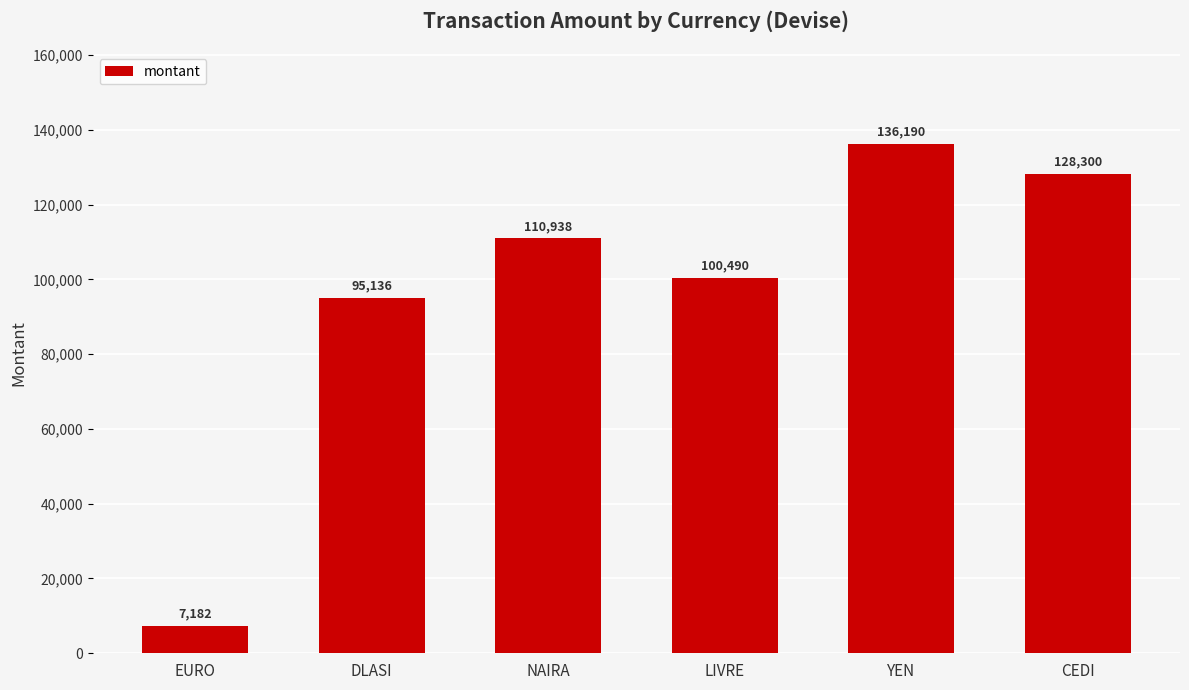

What is the difference between the values at DLASI and NAIRA?

15802